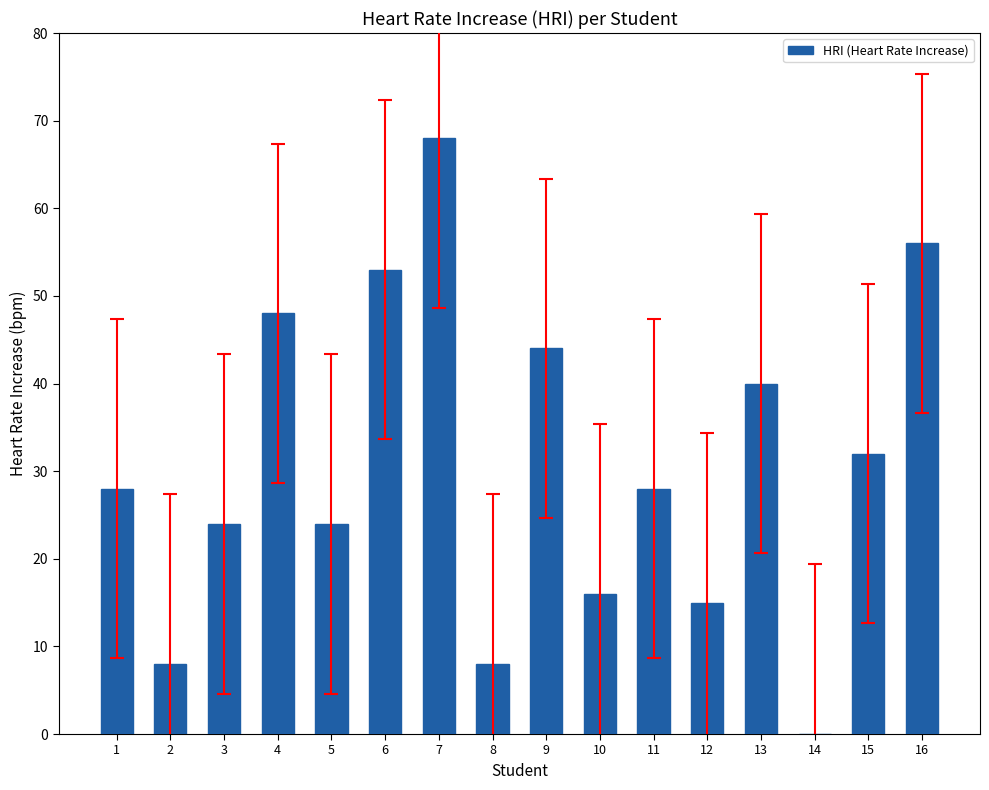

Between 13 and 9, which is larger?

9